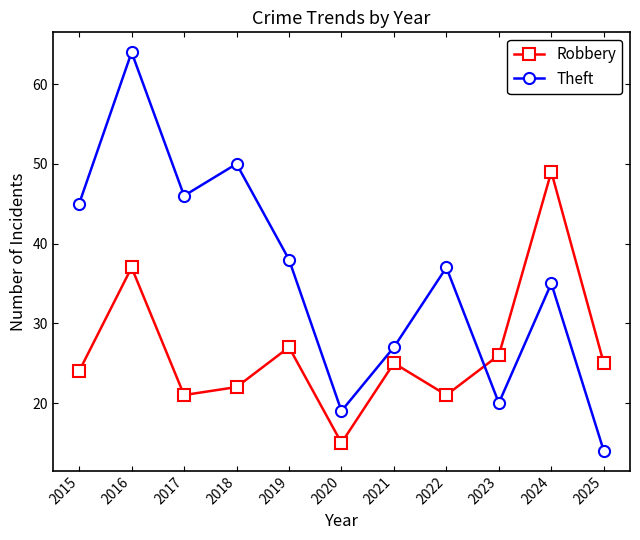

What is the maximum value shown in the chart?

64